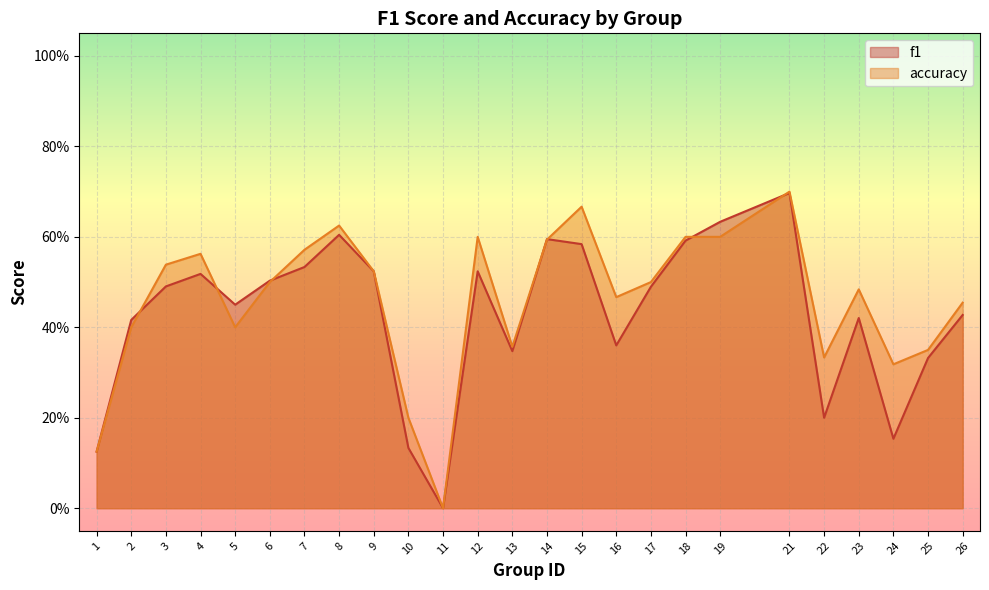

At how many categories does at least one series exceed 0?

24